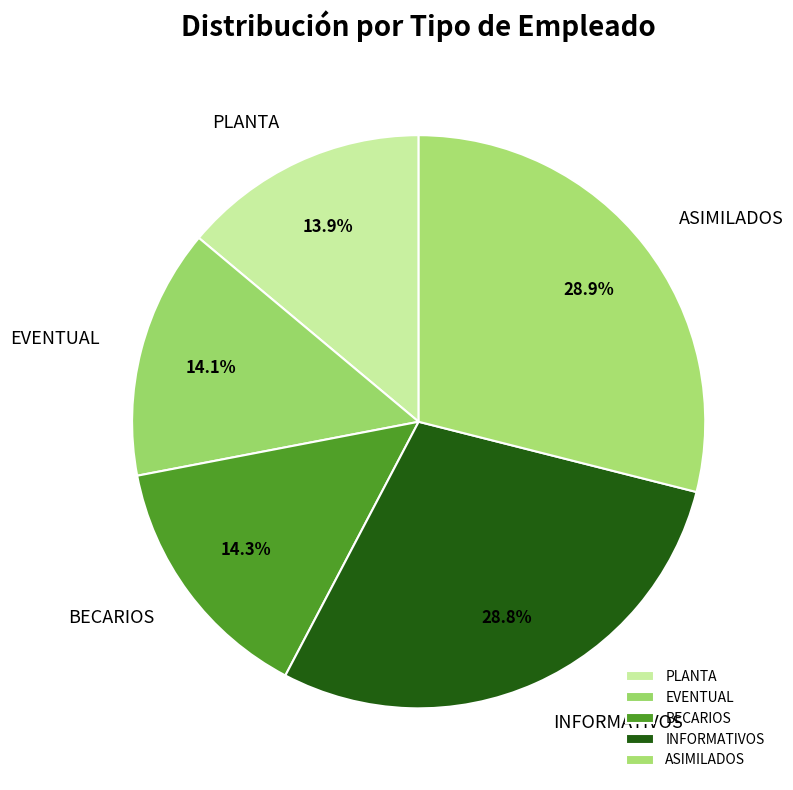

Is it true that BECARIOS is 21% of the pie?

False